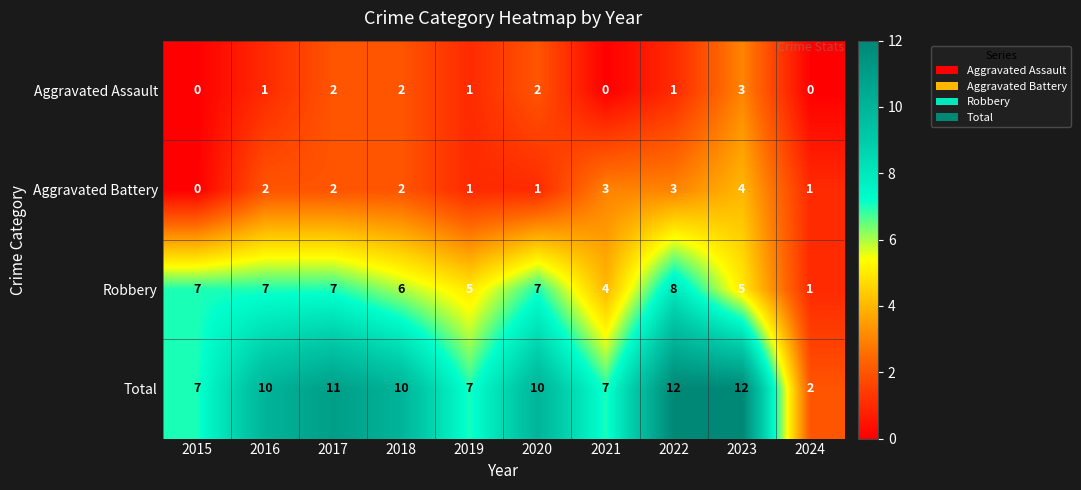

How many data points in Robbery are less than 7?

5